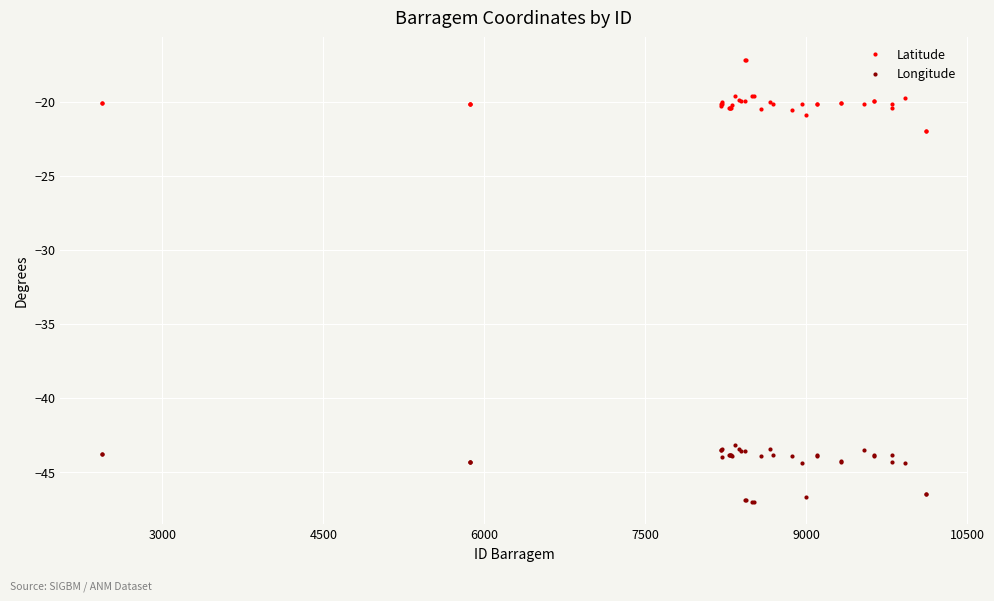

What is the sum of all Latitude values?

-803.0